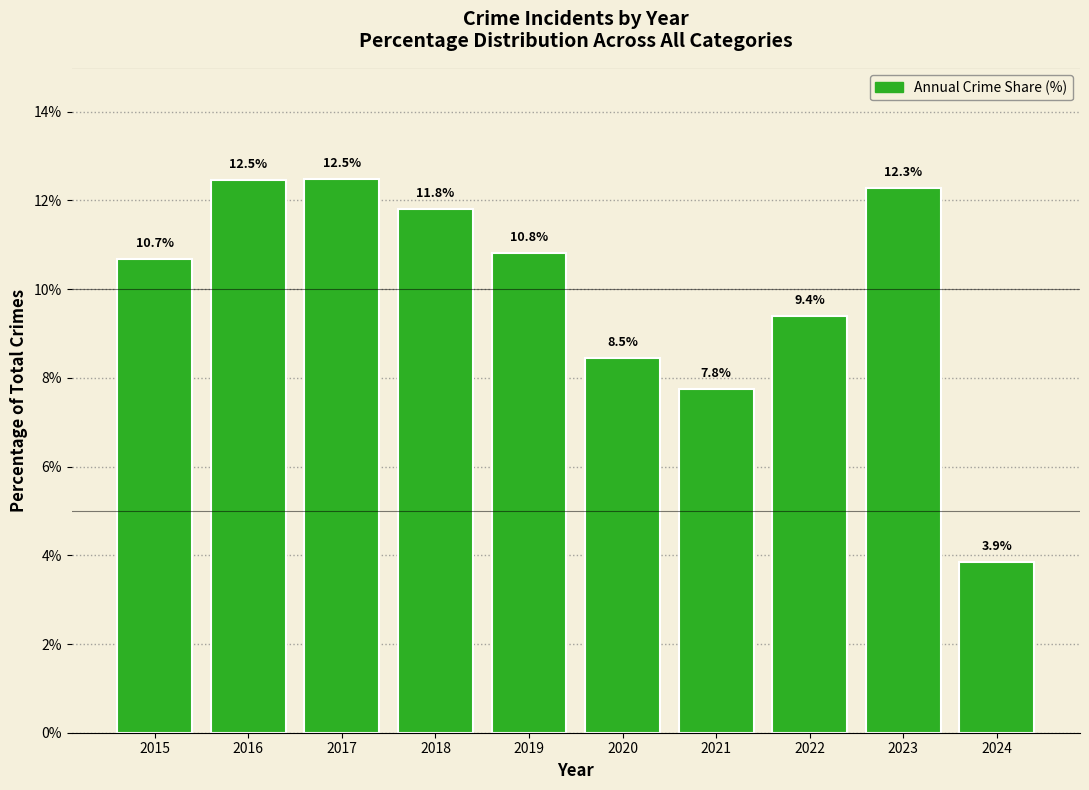

What is the maximum value shown in the chart?

12.5